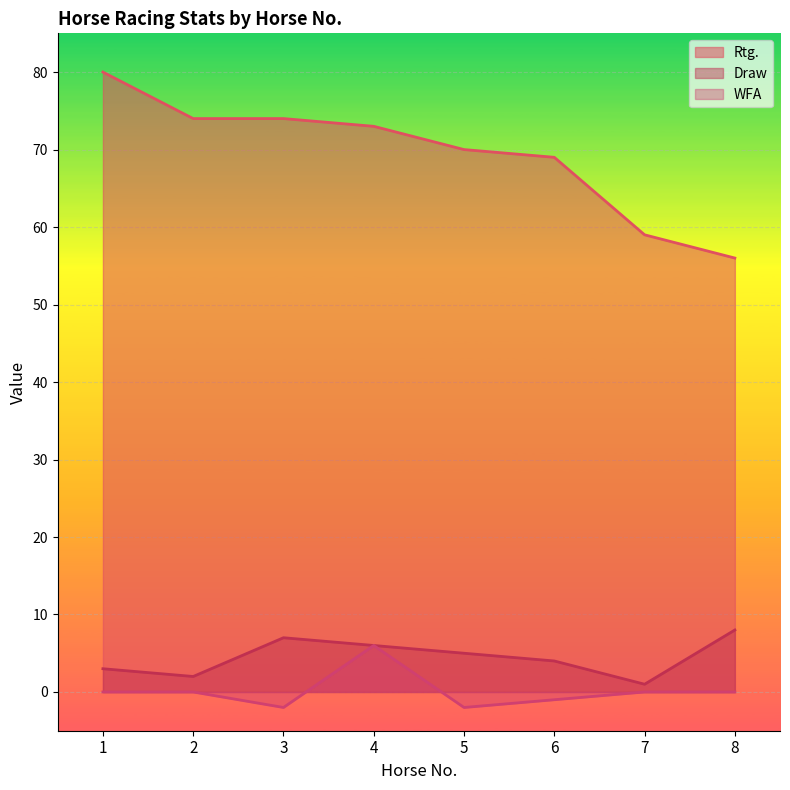

What is the value of the Draw point at the 7th from the left?

1